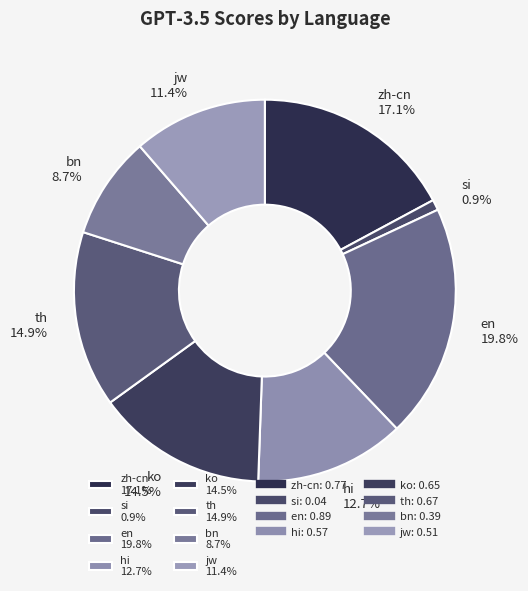

How many slices are in this pie chart?

8